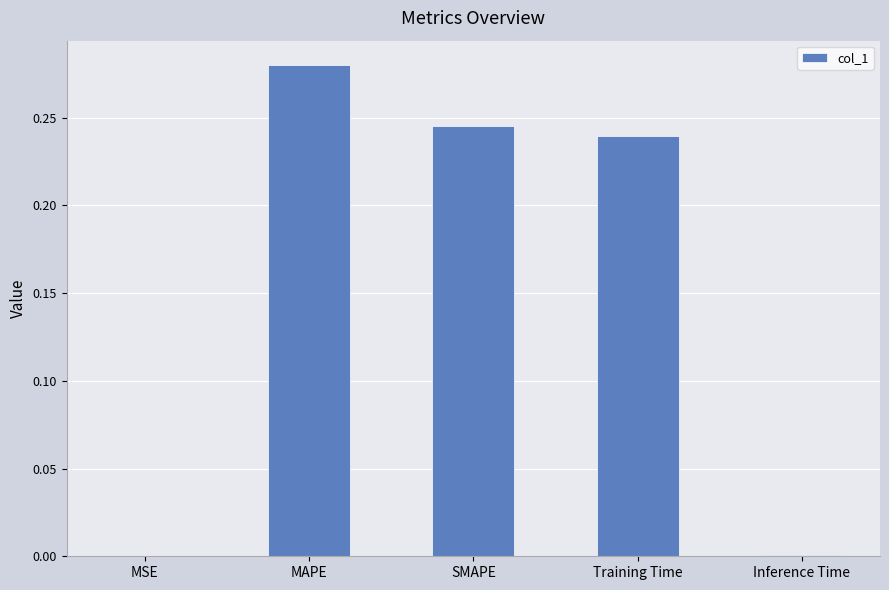

Count the number of categories in the chart.

5